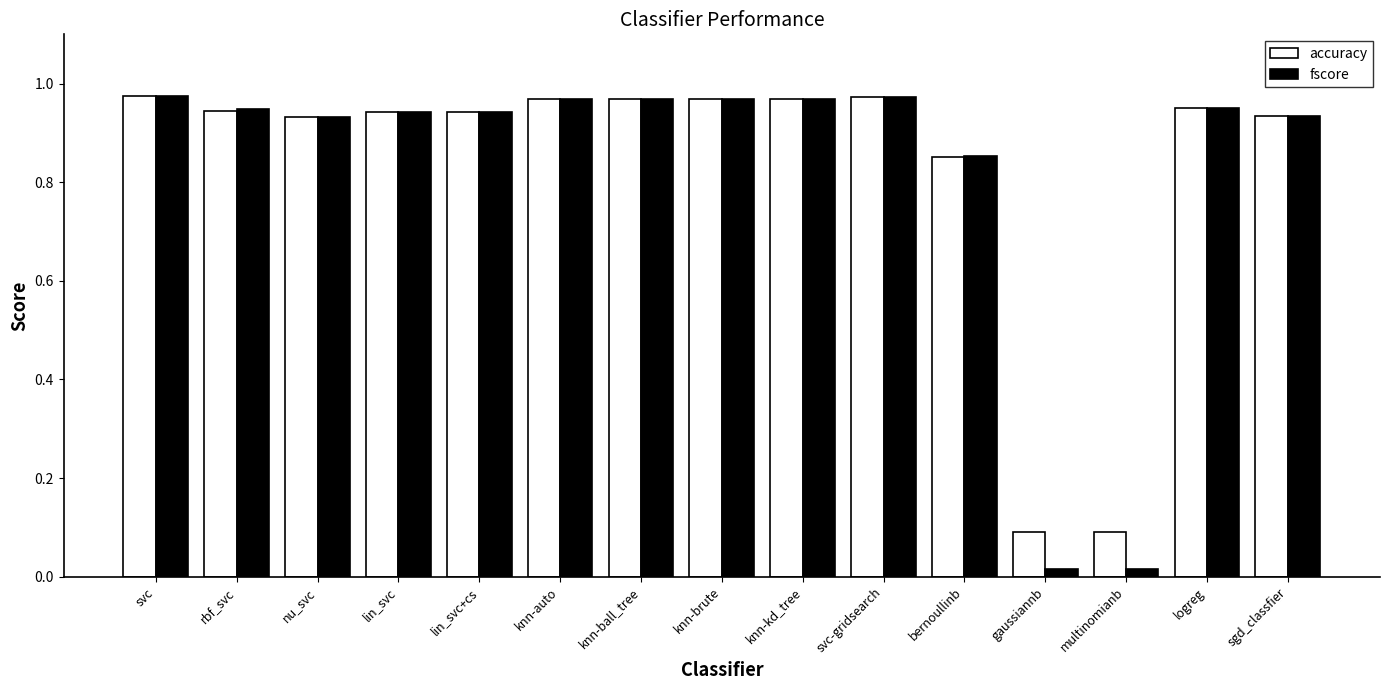

What is the total value across all series at sgd_classfier?

1.9